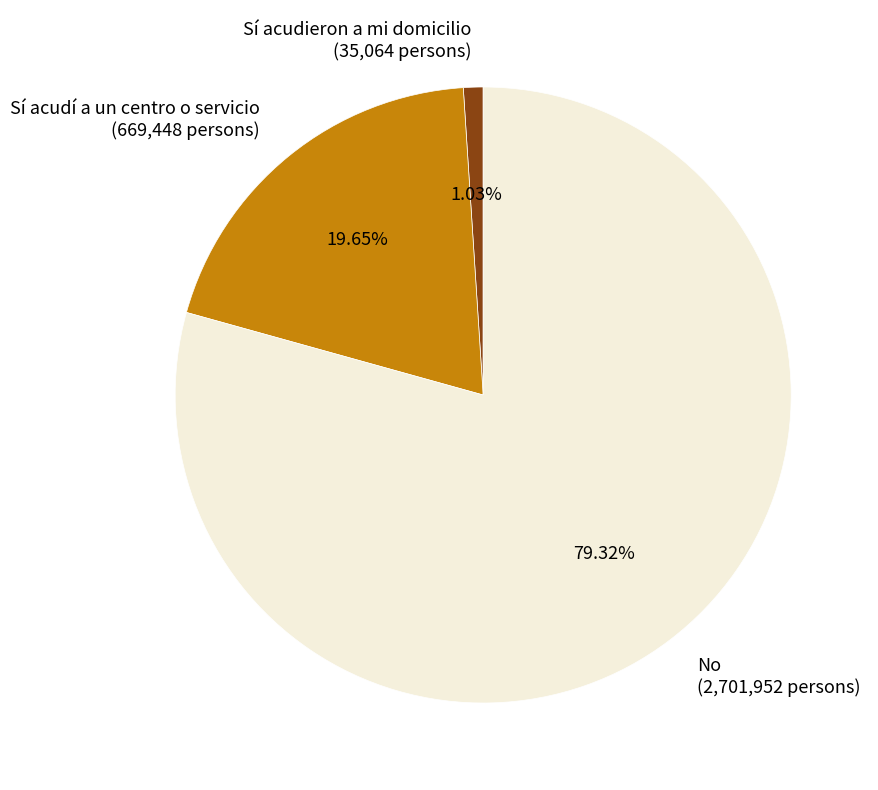

What portion of the pie excludes No?

20.7%